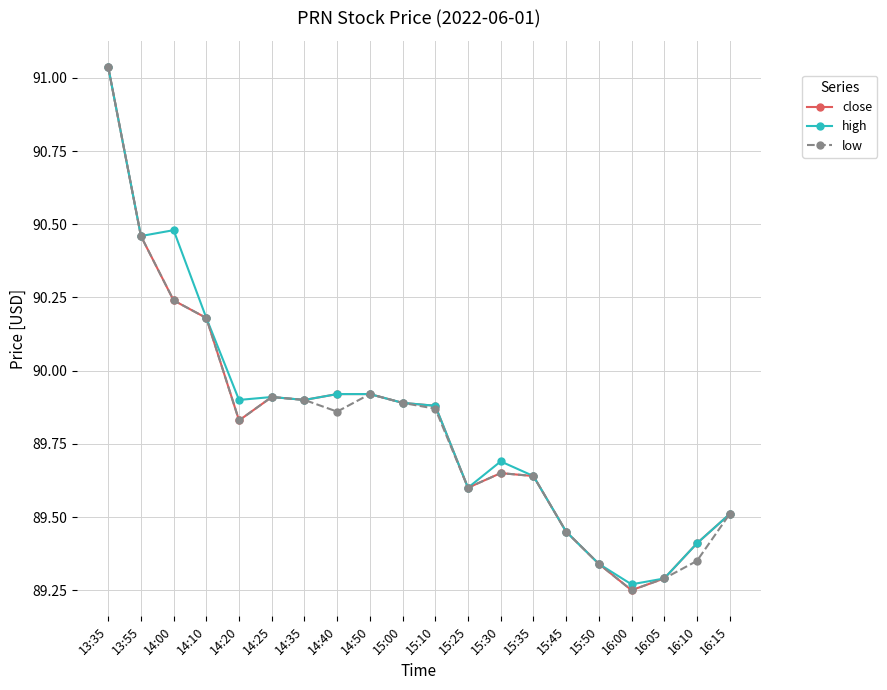

What is the difference between the maximum and minimum values in the close series?

1.8